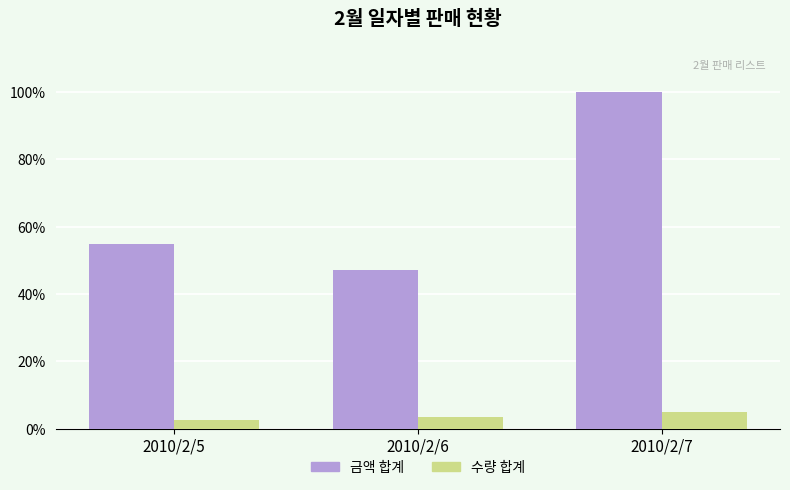

Reading left to right, list all the values displayed in this chart.

금액 합계: 54.9	47.1	100.0
수량 합계: 2.7	3.5	5.0